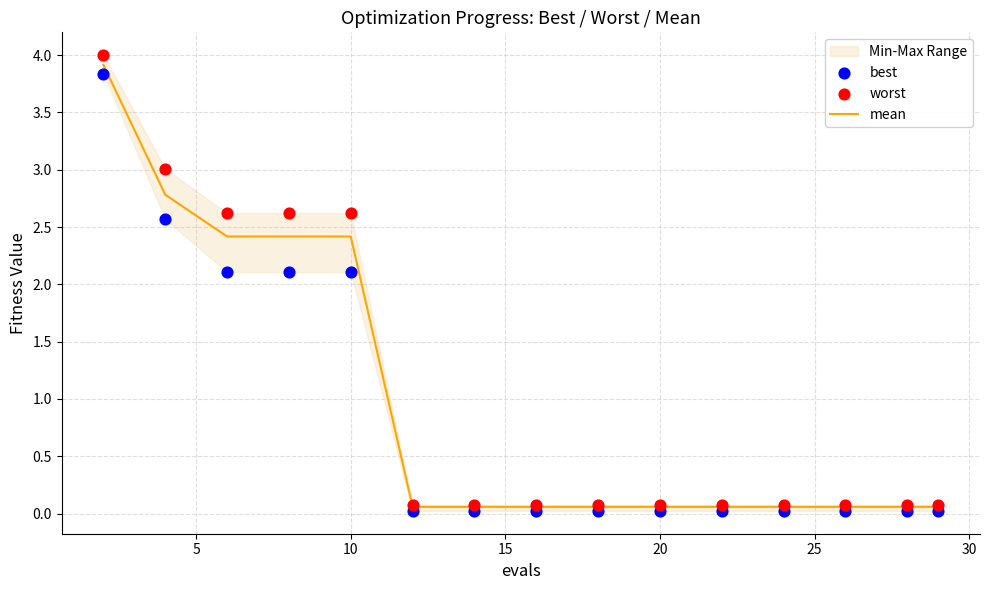

At how many categories does at least one series exceed 3?

2